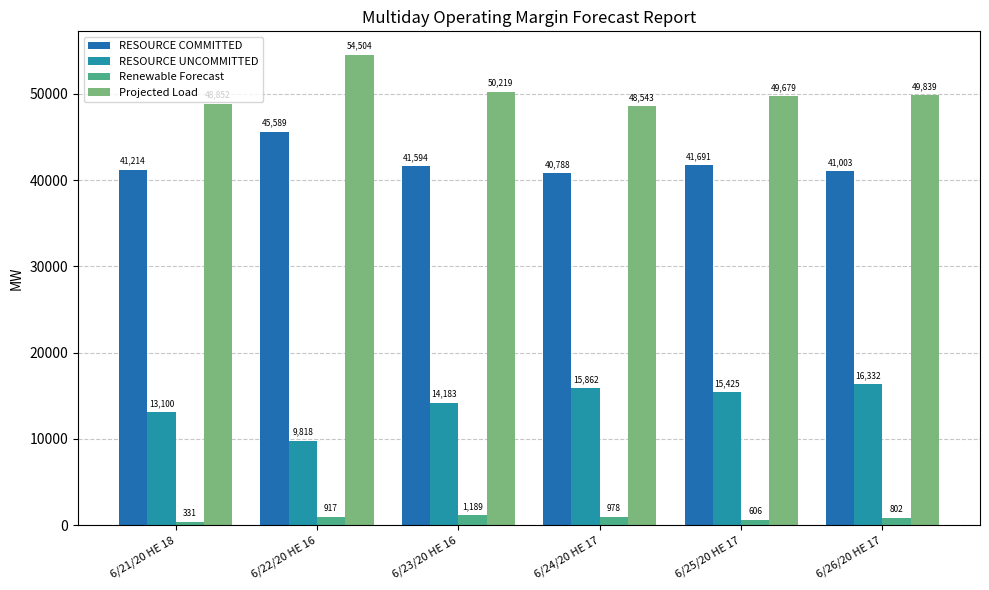

What are all the series names shown in the legend?

RESOURCE COMMITTED, RESOURCE UNCOMMITTED, Renewable Forecast, Projected Load